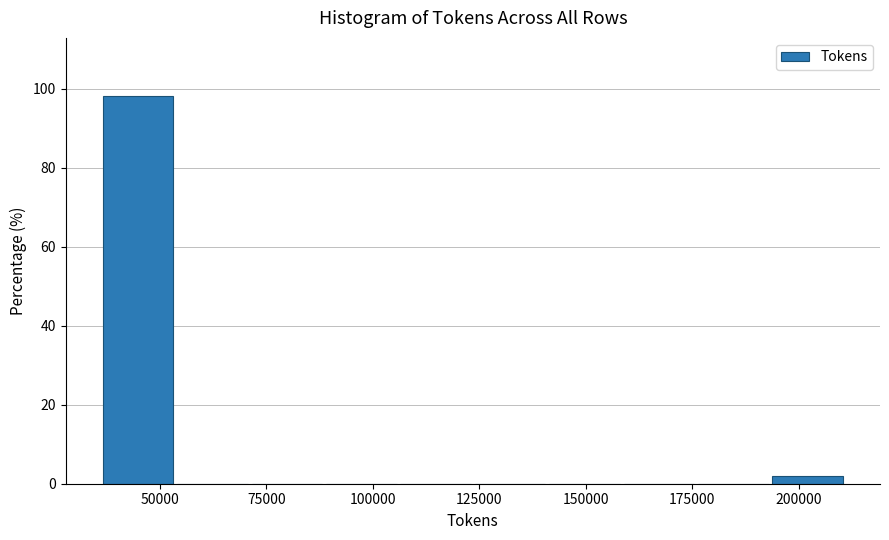

Read against the x-axis, roughly where is the centre of the tallest bar?

45000